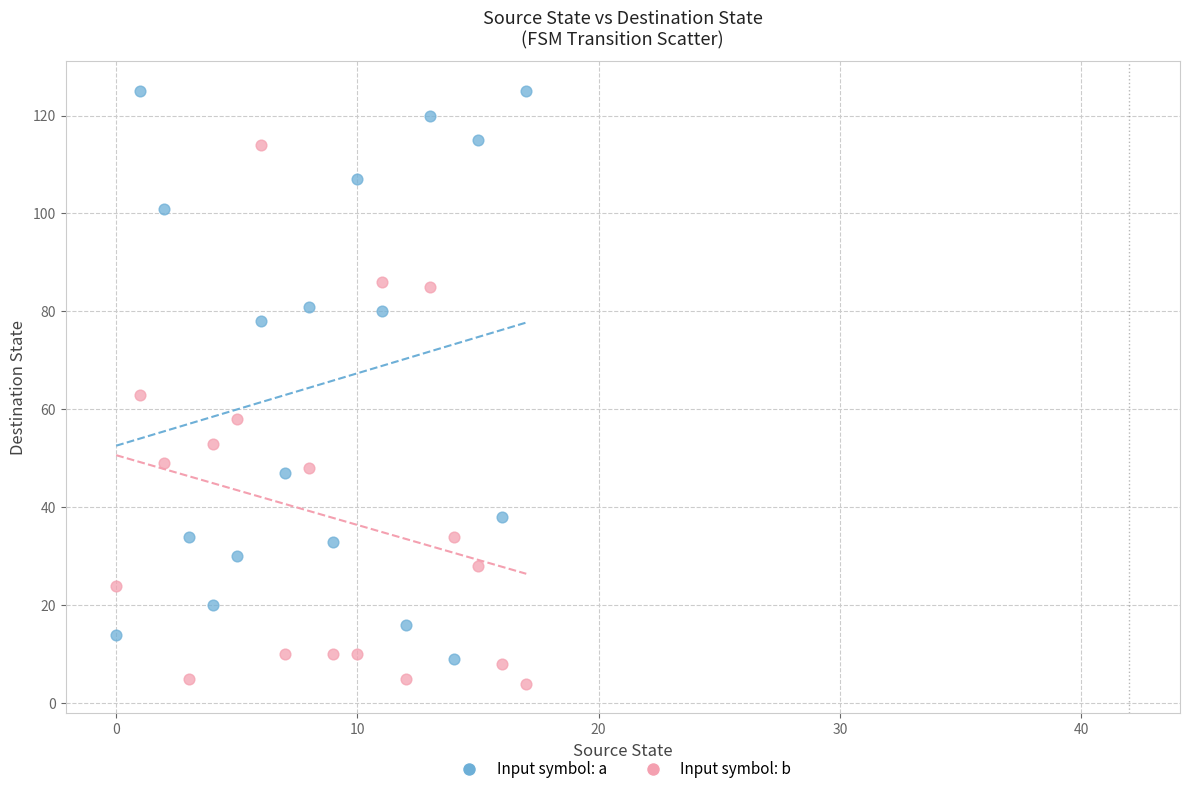

Across all data points, what is the range of Y values (max minus min)?

121